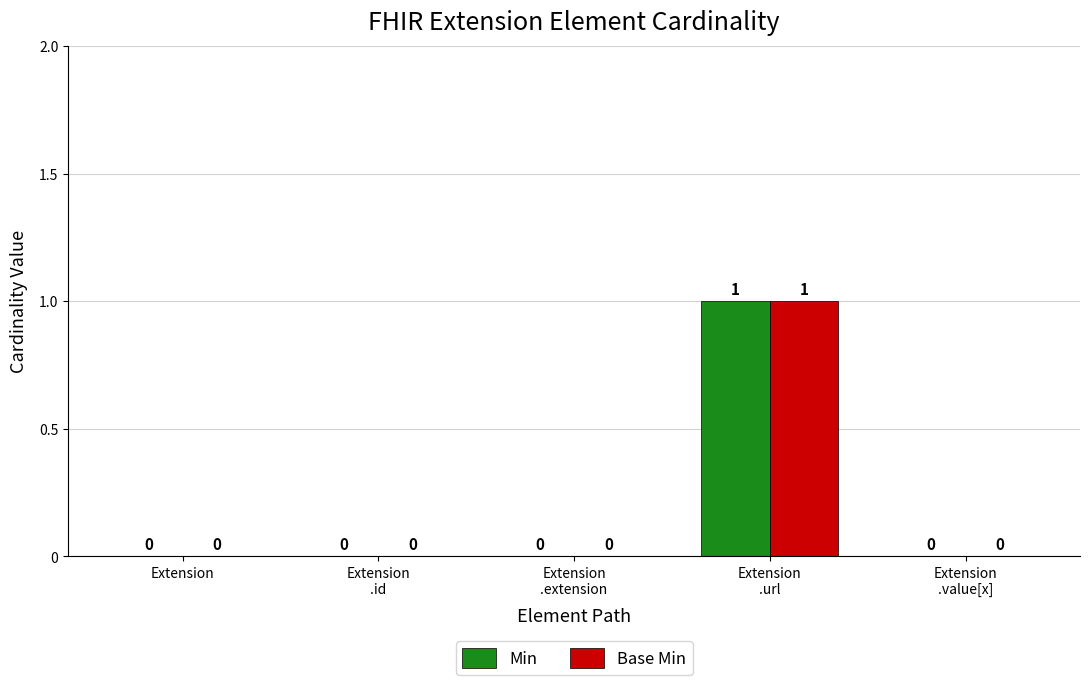

Is it true that Min equals 0 at Extension?

True